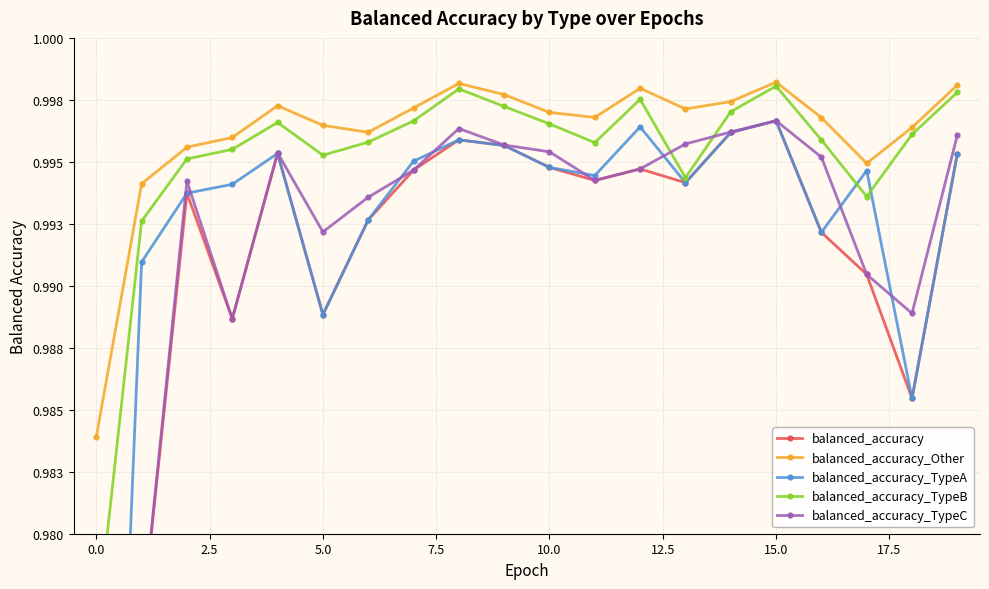

Which series ends up on top after the final intersection of balanced_accuracy_TypeC and balanced_accuracy_TypeA?

balanced_accuracy_TypeC